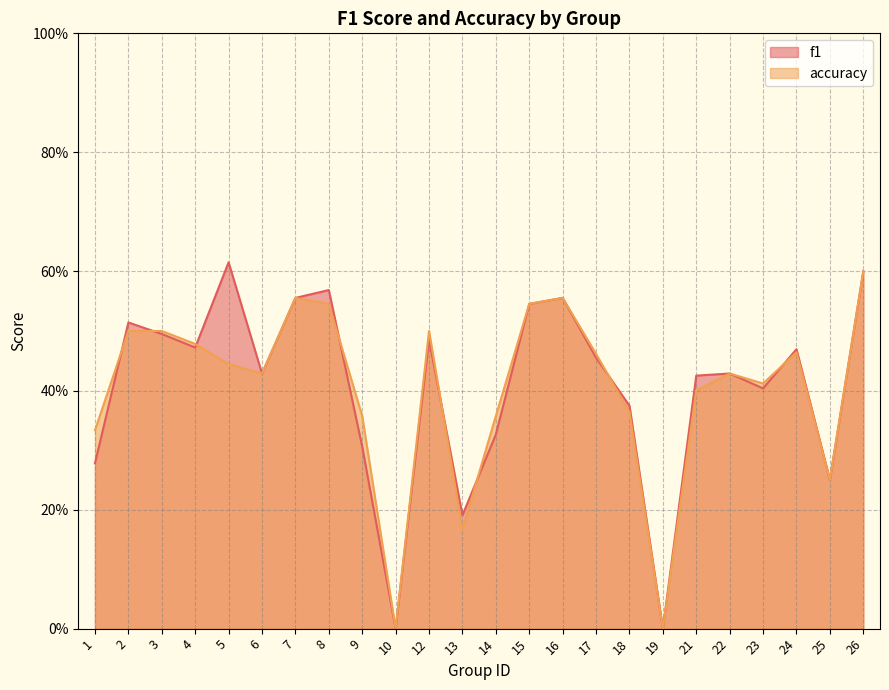

At how many categories does at least one series exceed 0?

22